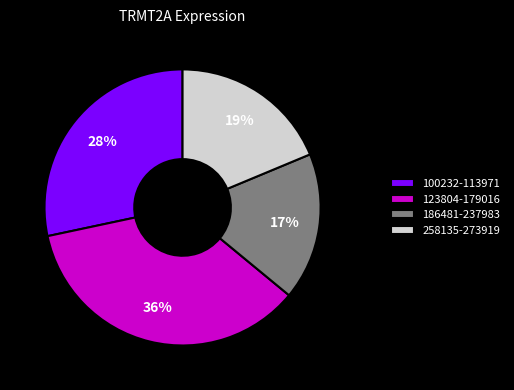

Combined, do 100232-113971 and 123804-179016 account for over 50%?

Yes